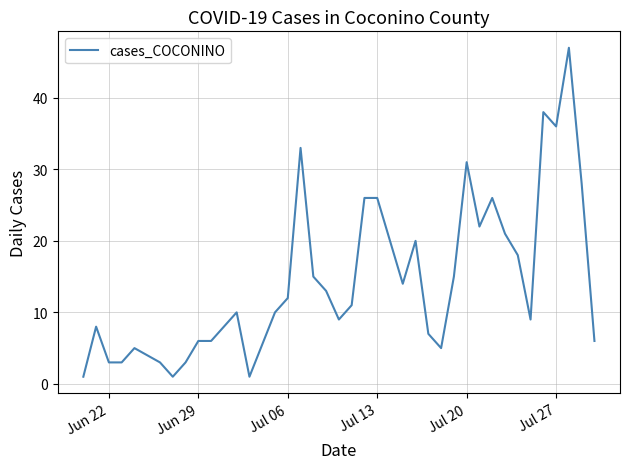

What is the maximum value shown in the chart?

47